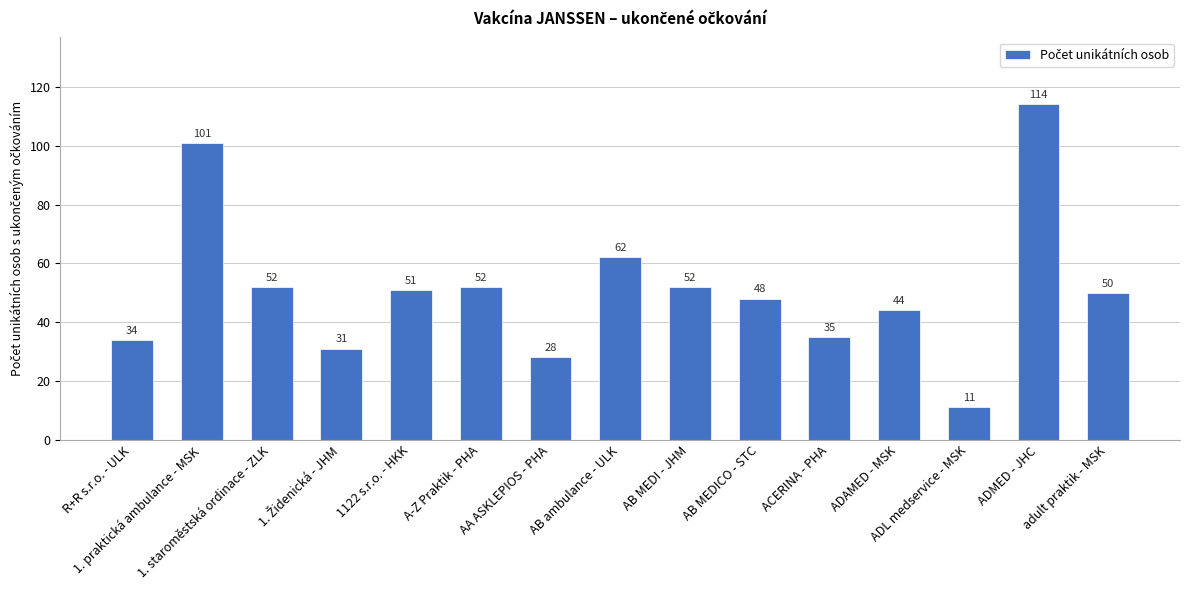

Which category has the highest value across all series?

ADMED - JHC